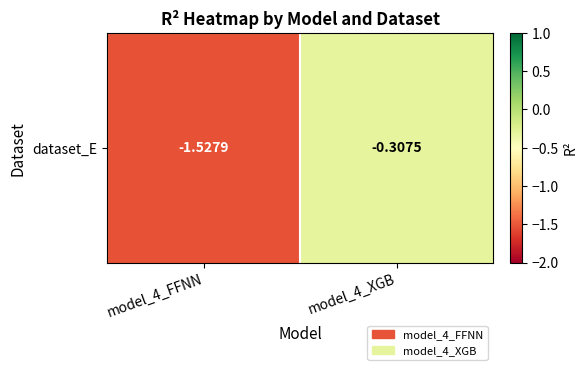

What is the minimum value shown in the chart?

-1.5